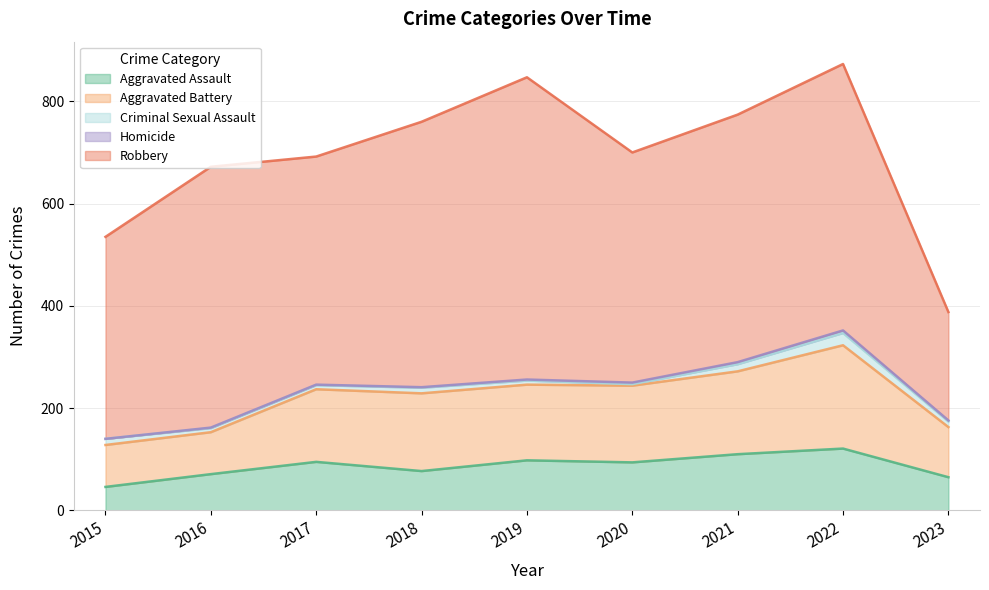

What is the sum of all Robbery values?

4128